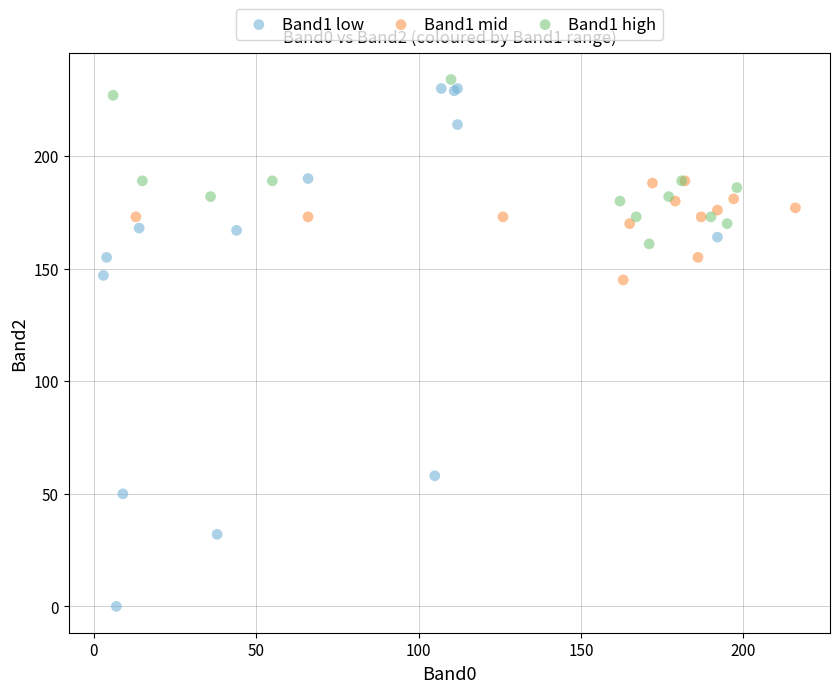

Which series has the largest Y range (max minus min)?

Band1 low